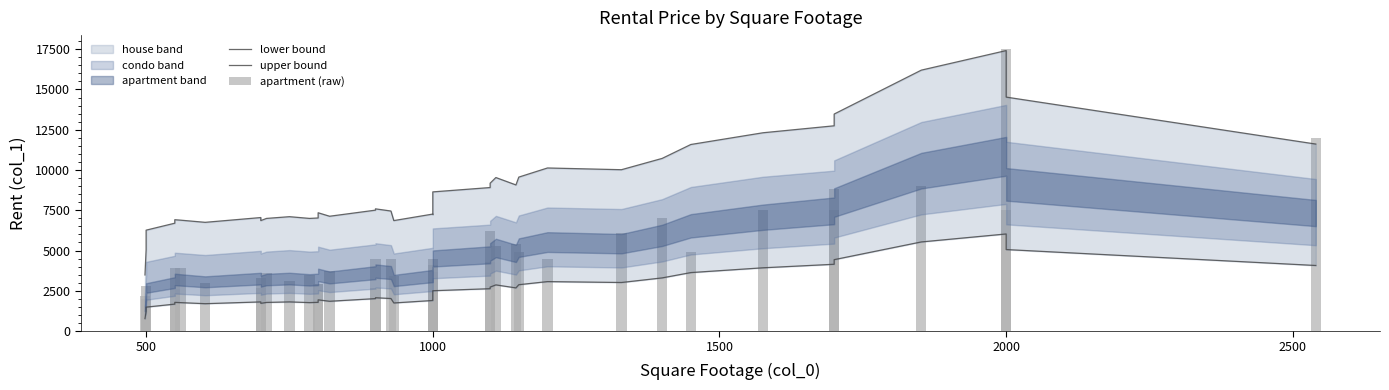

At how many categories does at least one series exceed 10818?

8